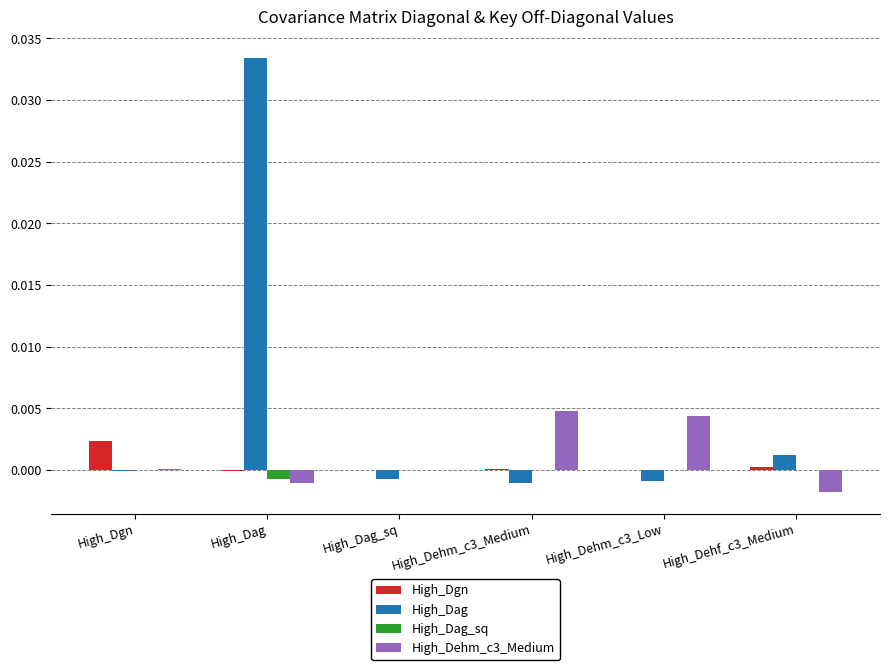

Is it true that High_Dgn equals -0.0 at High_Dag?

True